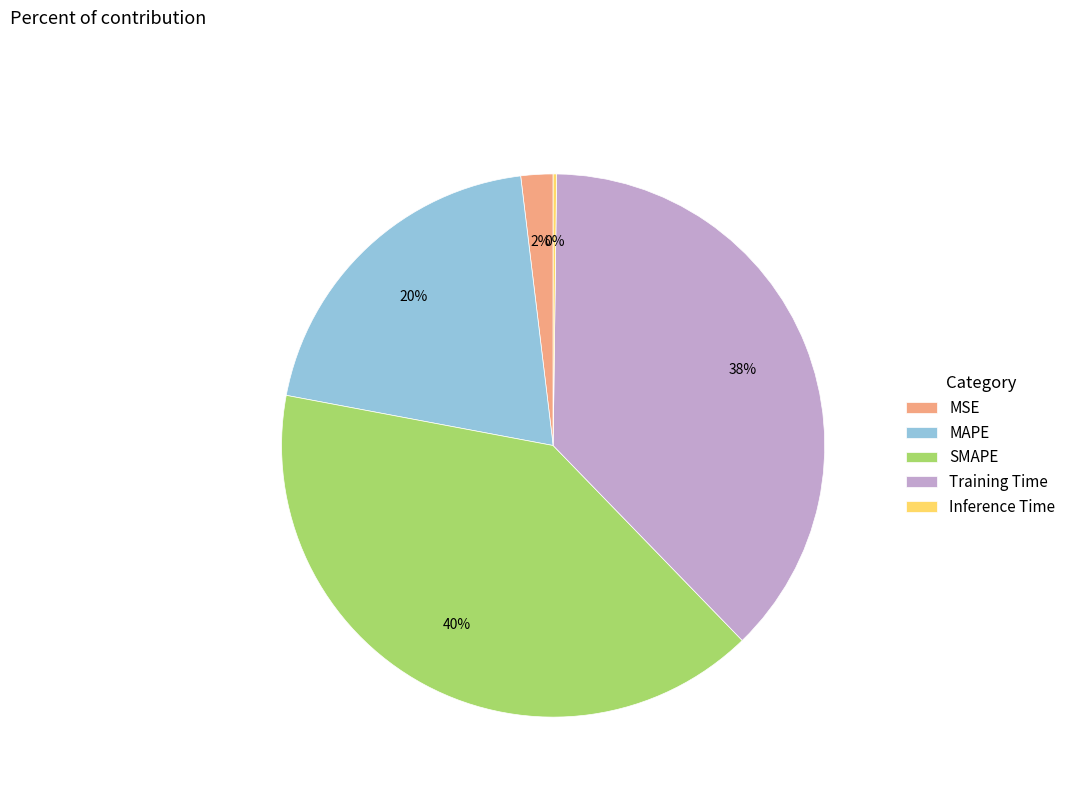

Between MSE and SMAPE, which is larger?

SMAPE